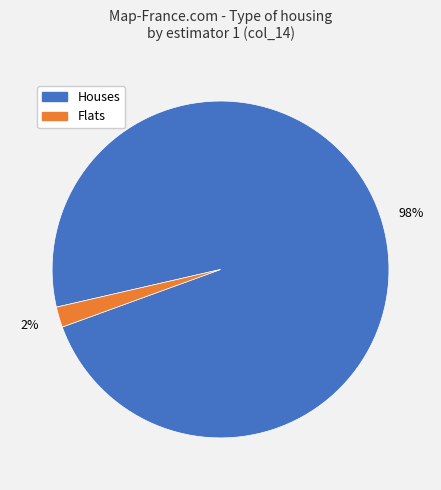

Is there a majority slice in this chart?

Yes